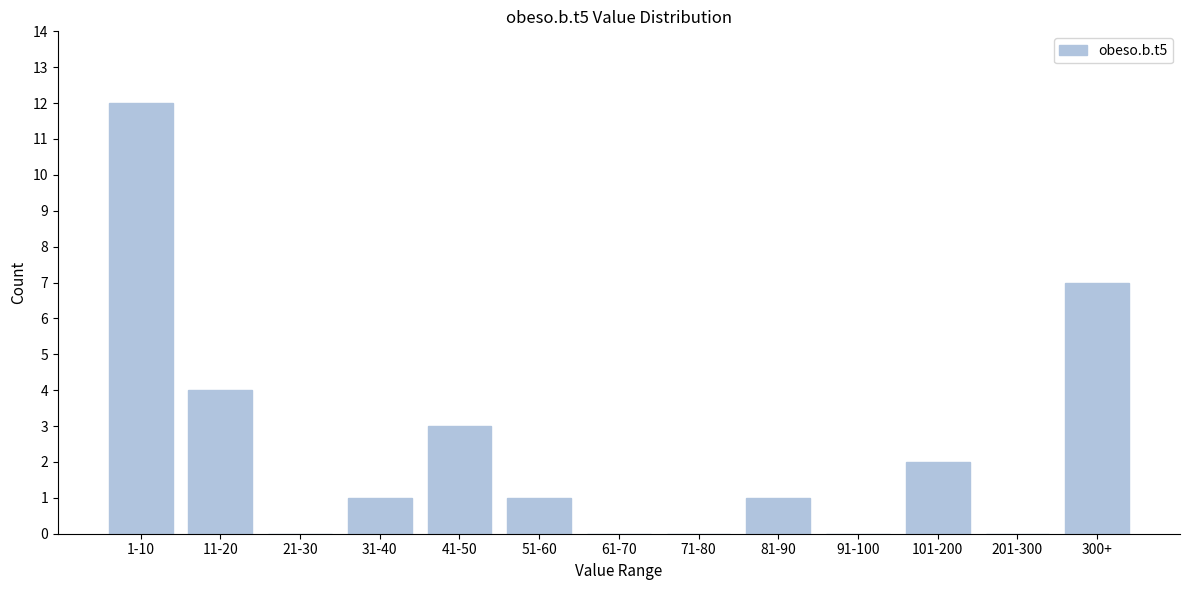

Reading left to right, what are all the values shown in this chart?

1-10=12	11-20=4	21-30=0	31-40=1	41-50=3	51-60=1	61-70=0	71-80=0	81-90=1	91-100=0	101-200=2	201-300=0	300+=7